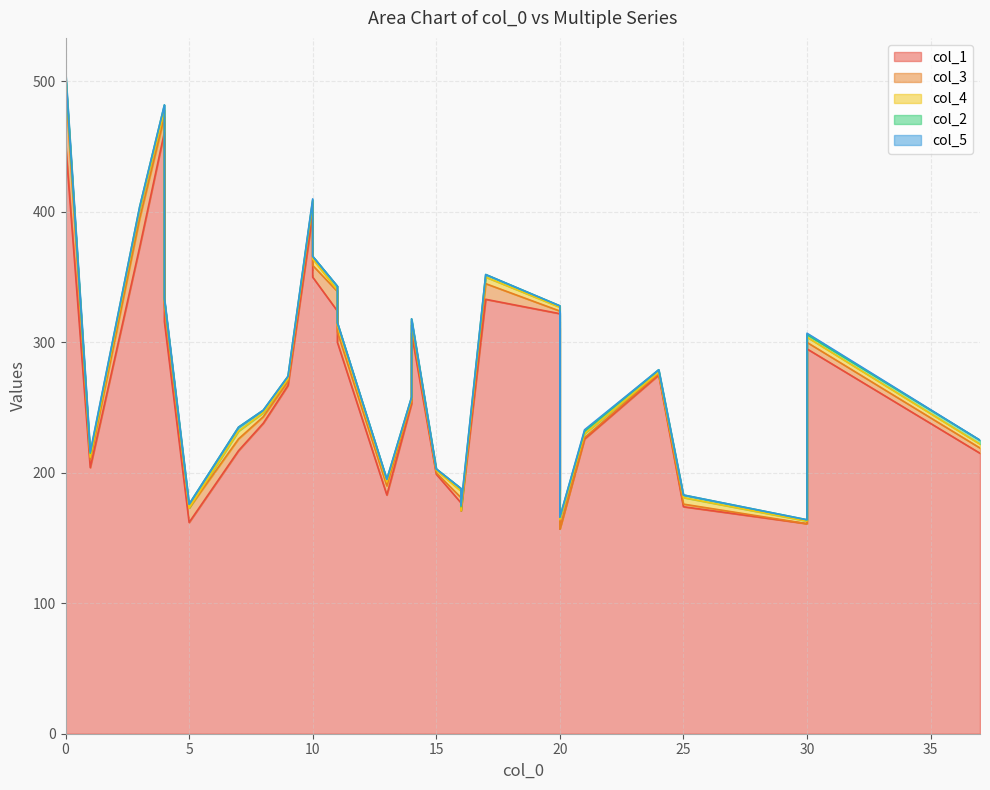

Between 30 and 16, which is larger?

30